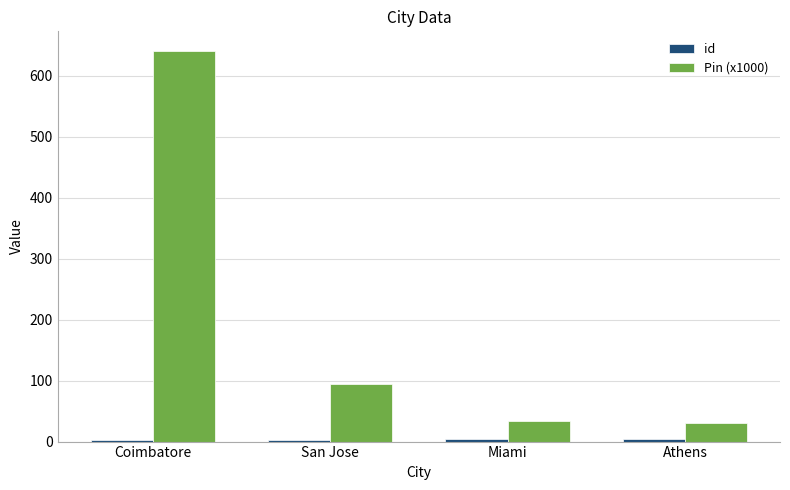

Which series has the largest total across all categories?

Pin (x1000)